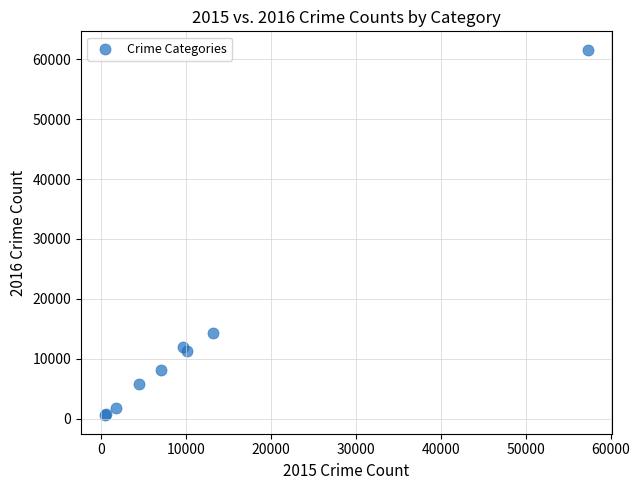

What Y value in the scatter plot is closest to 31066?

14289